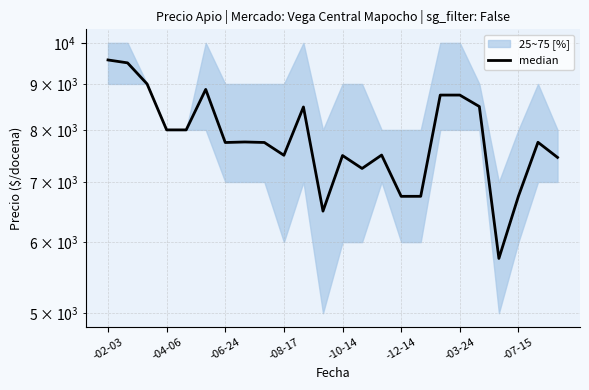

What is the average value?

7837.5